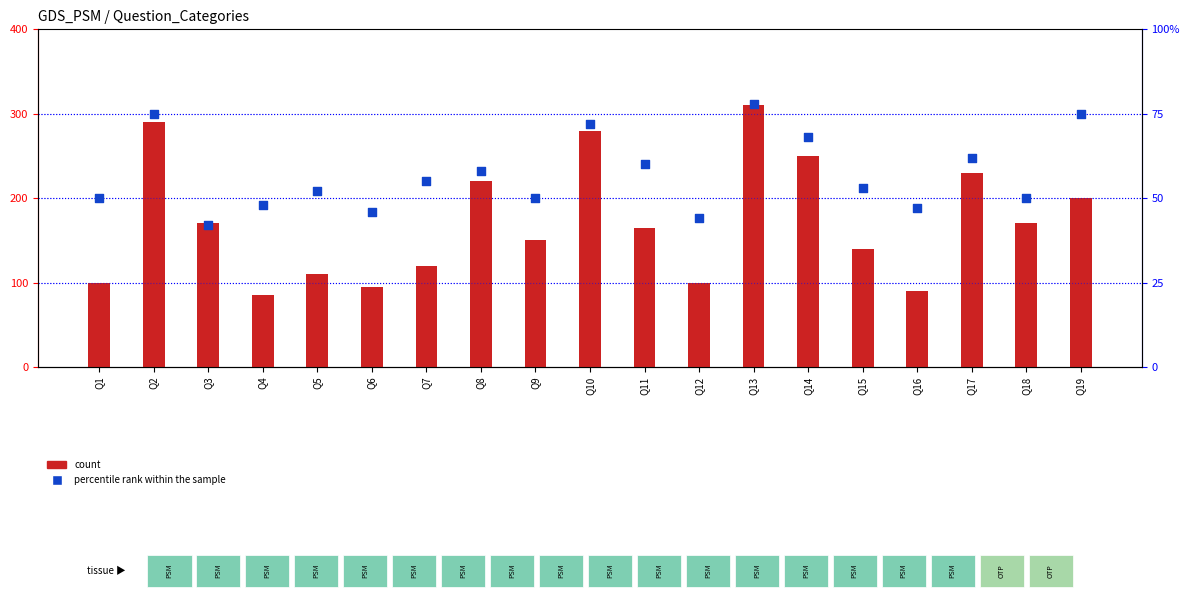

At how many categories does at least one series exceed 252?

3